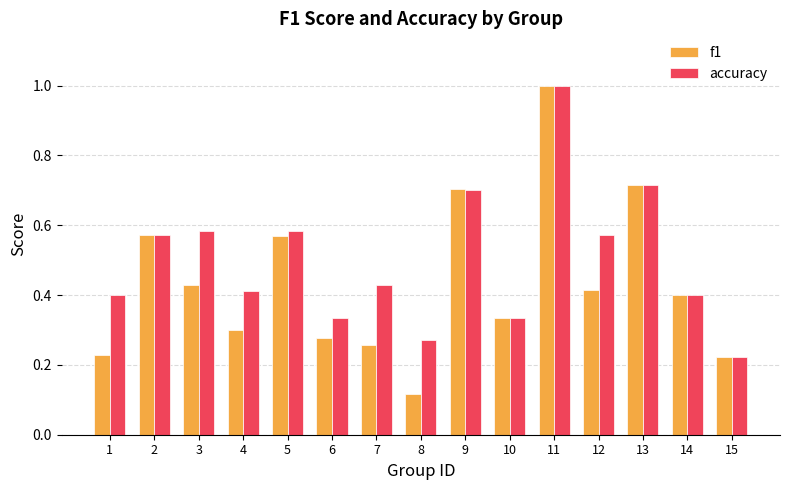

At how many categories does at least one series exceed 0?

15